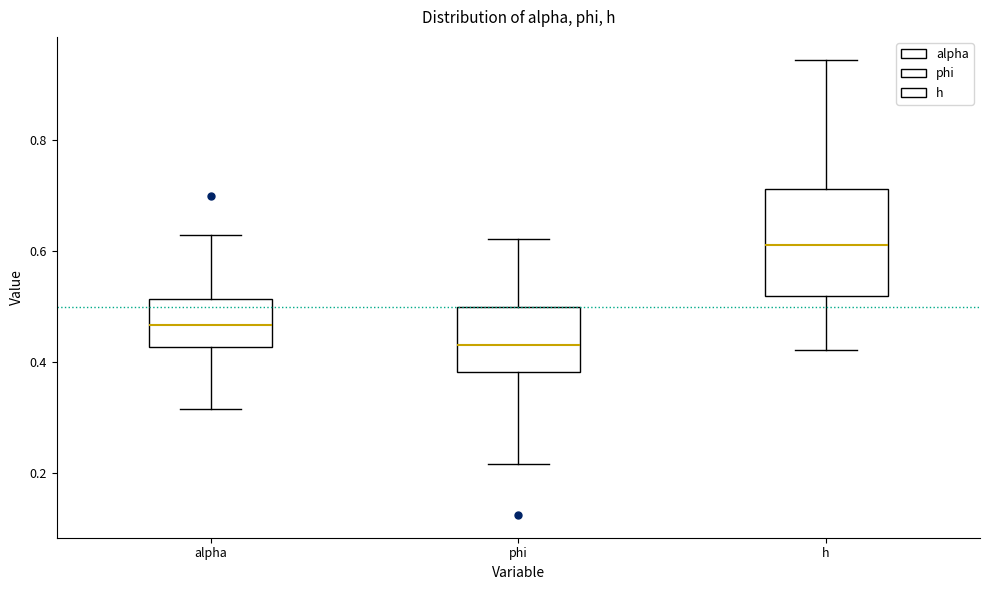

Where is the lower edge of the box for h on the y-axis? The values are not printed on the chart, so give them approximately, as read against the axis.

0.52